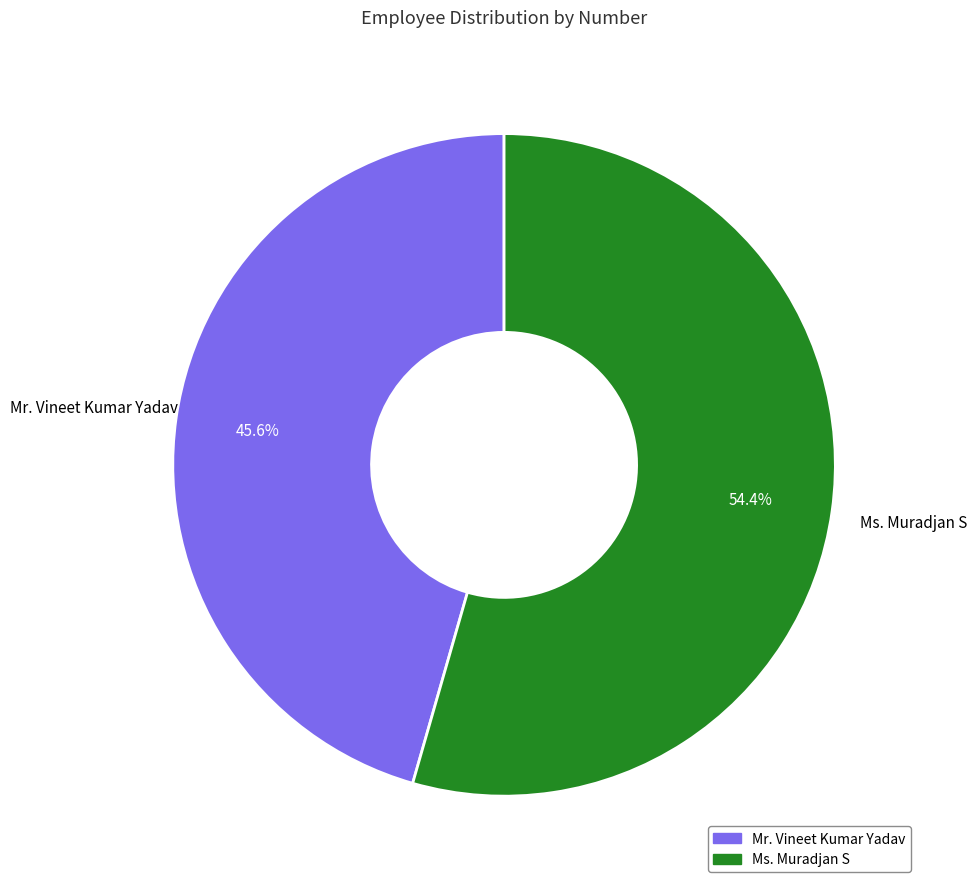

How many segments does this pie chart have?

2